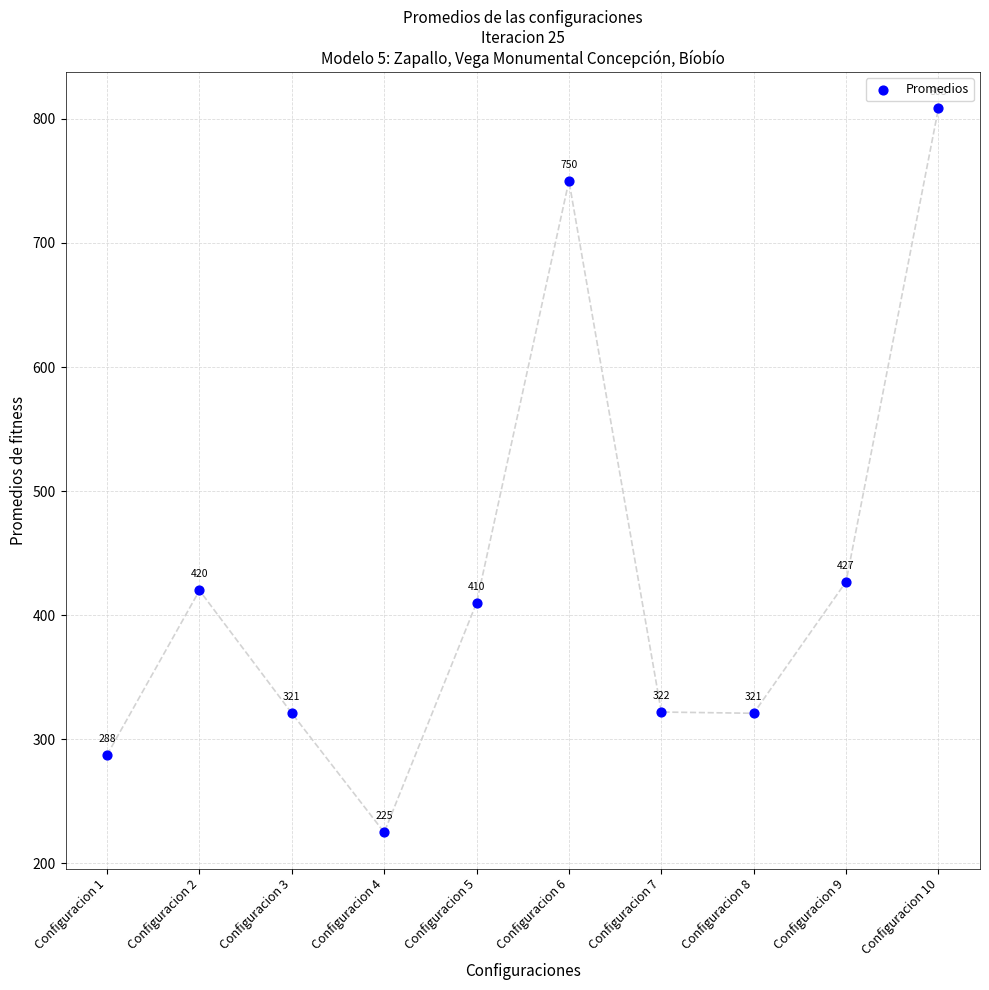

What Y value in the scatter plot is closest to 516?

427.0